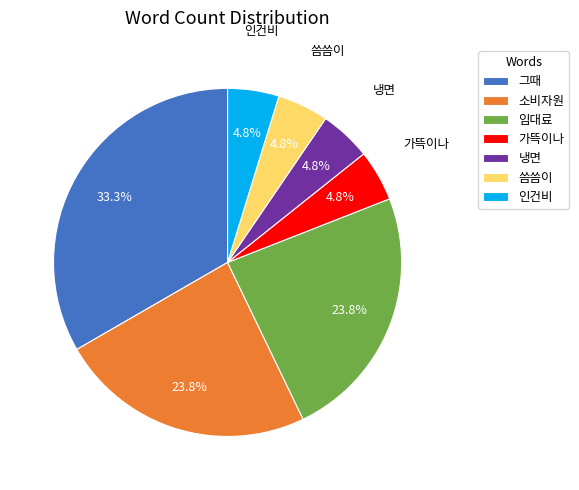

What is the ratio of the value at 인건비 to the value at 임대료?

0.2